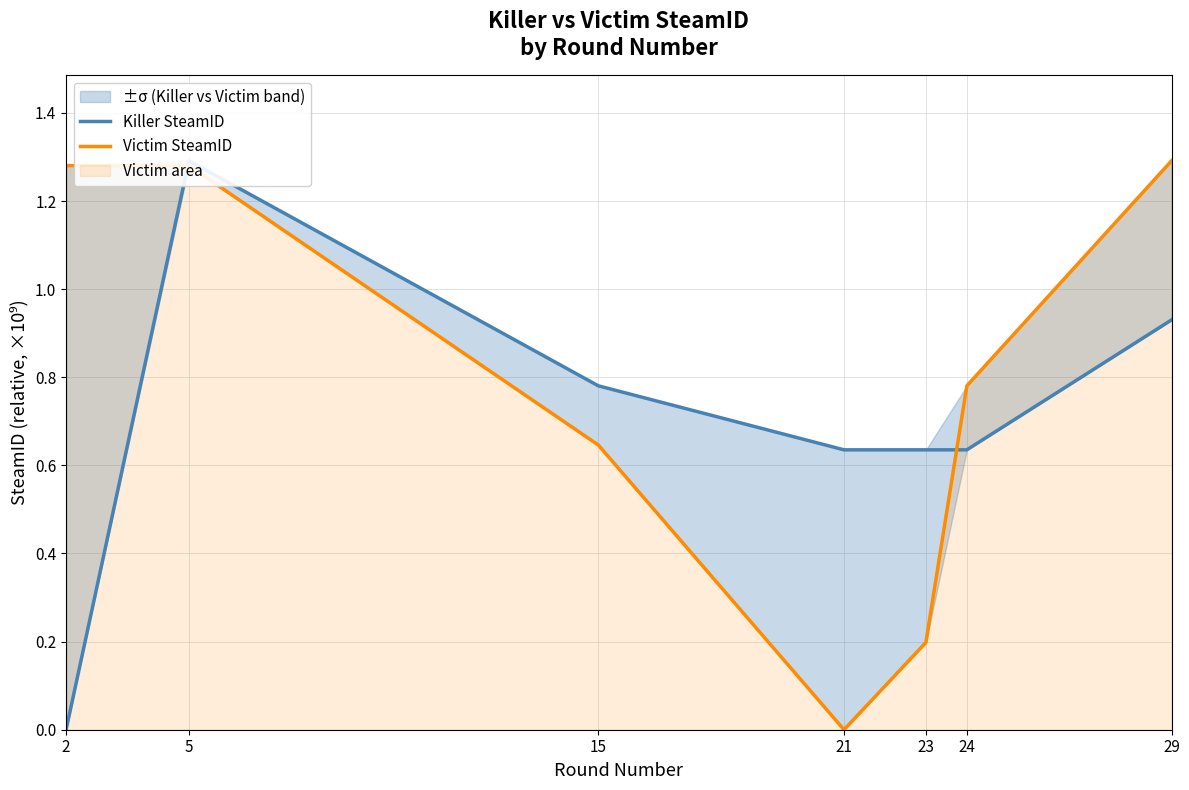

What is the highest value of the Victim SteamID series?

1.3